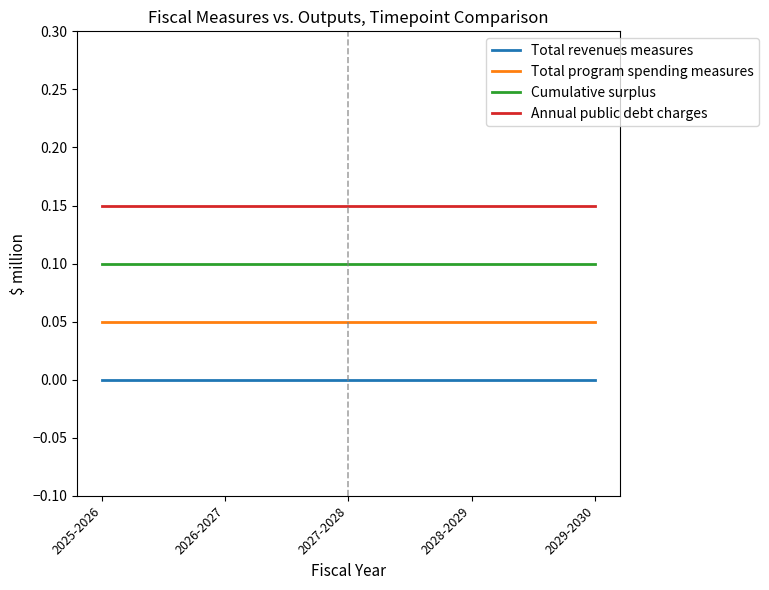

Count the number of data series in this chart.

4